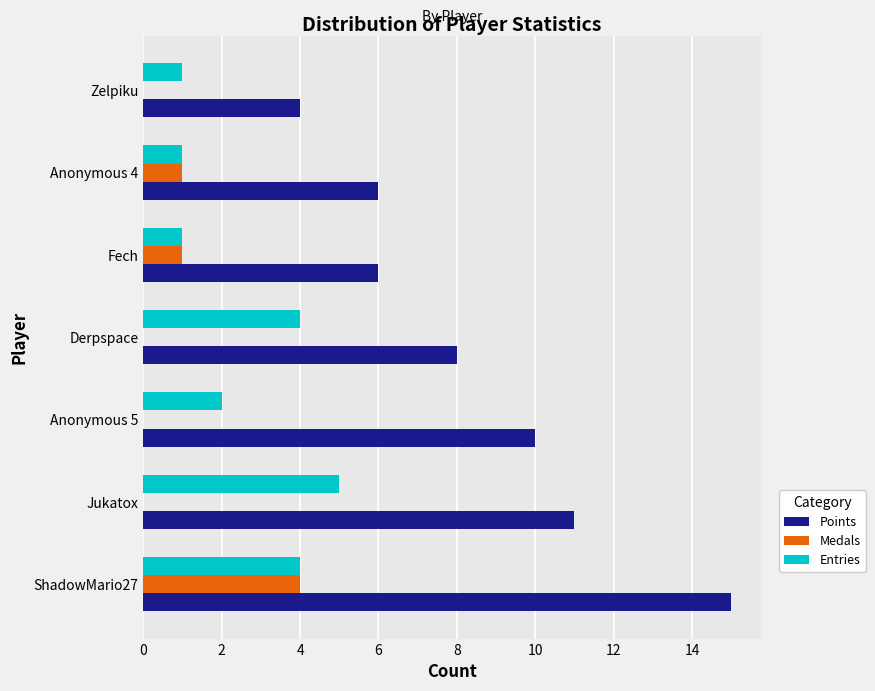

At which category is the sum across all series the highest?

ShadowMario27